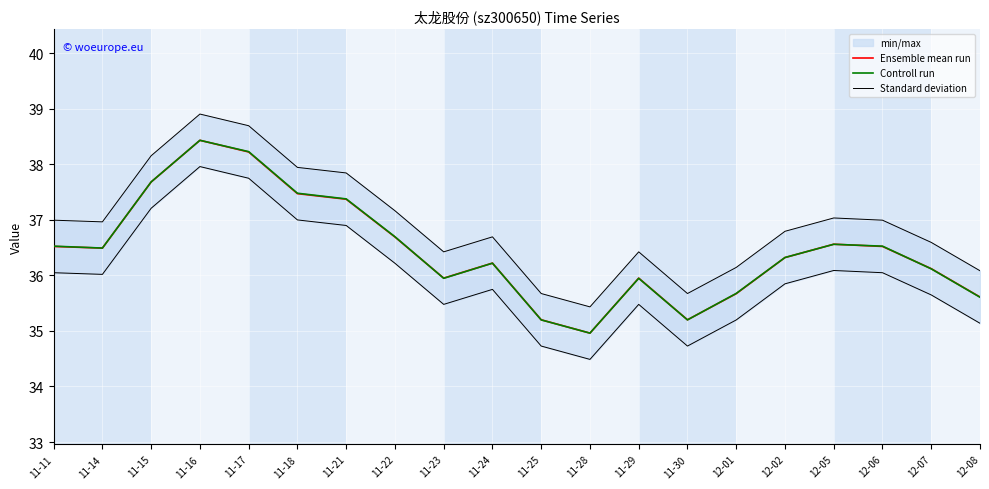

Count the number of categories in the chart.

20